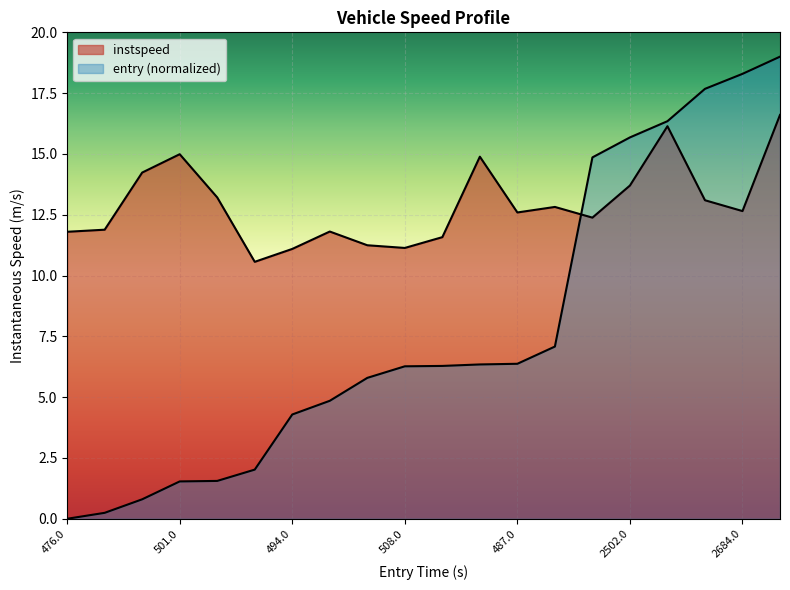

At 469.0, list the series in order from largest to smallest.

instspeed, entry